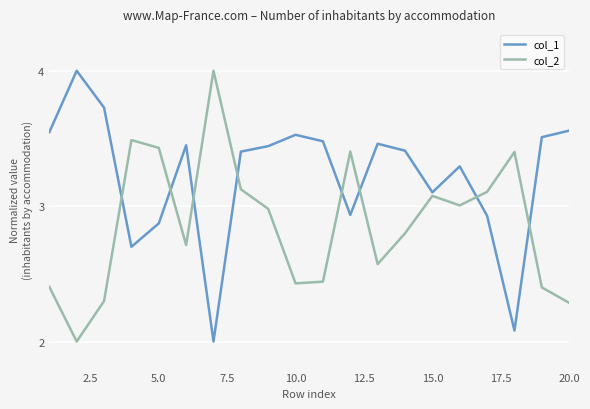

What is the smallest value displayed?

2.0